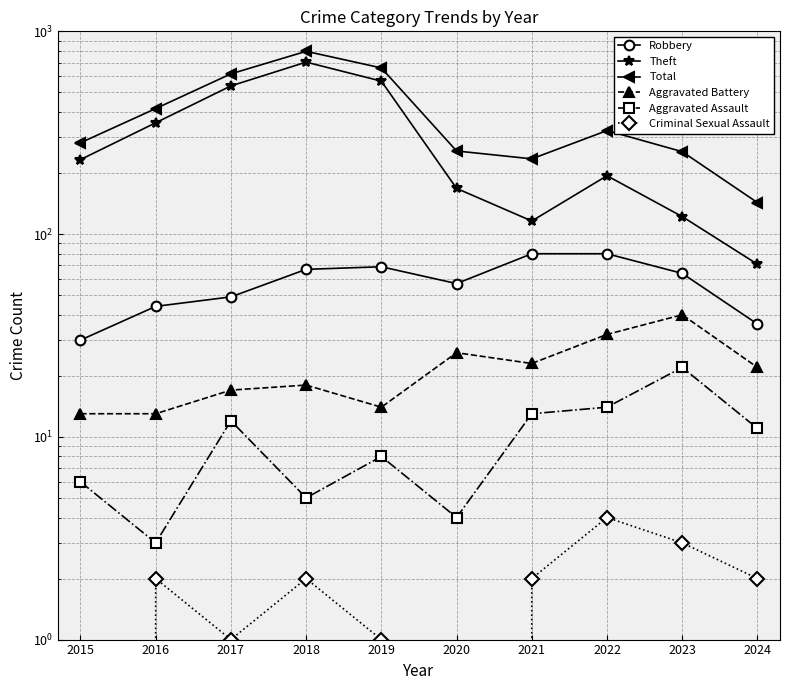

What is the value of the Robbery point at the 9th from the left?

64